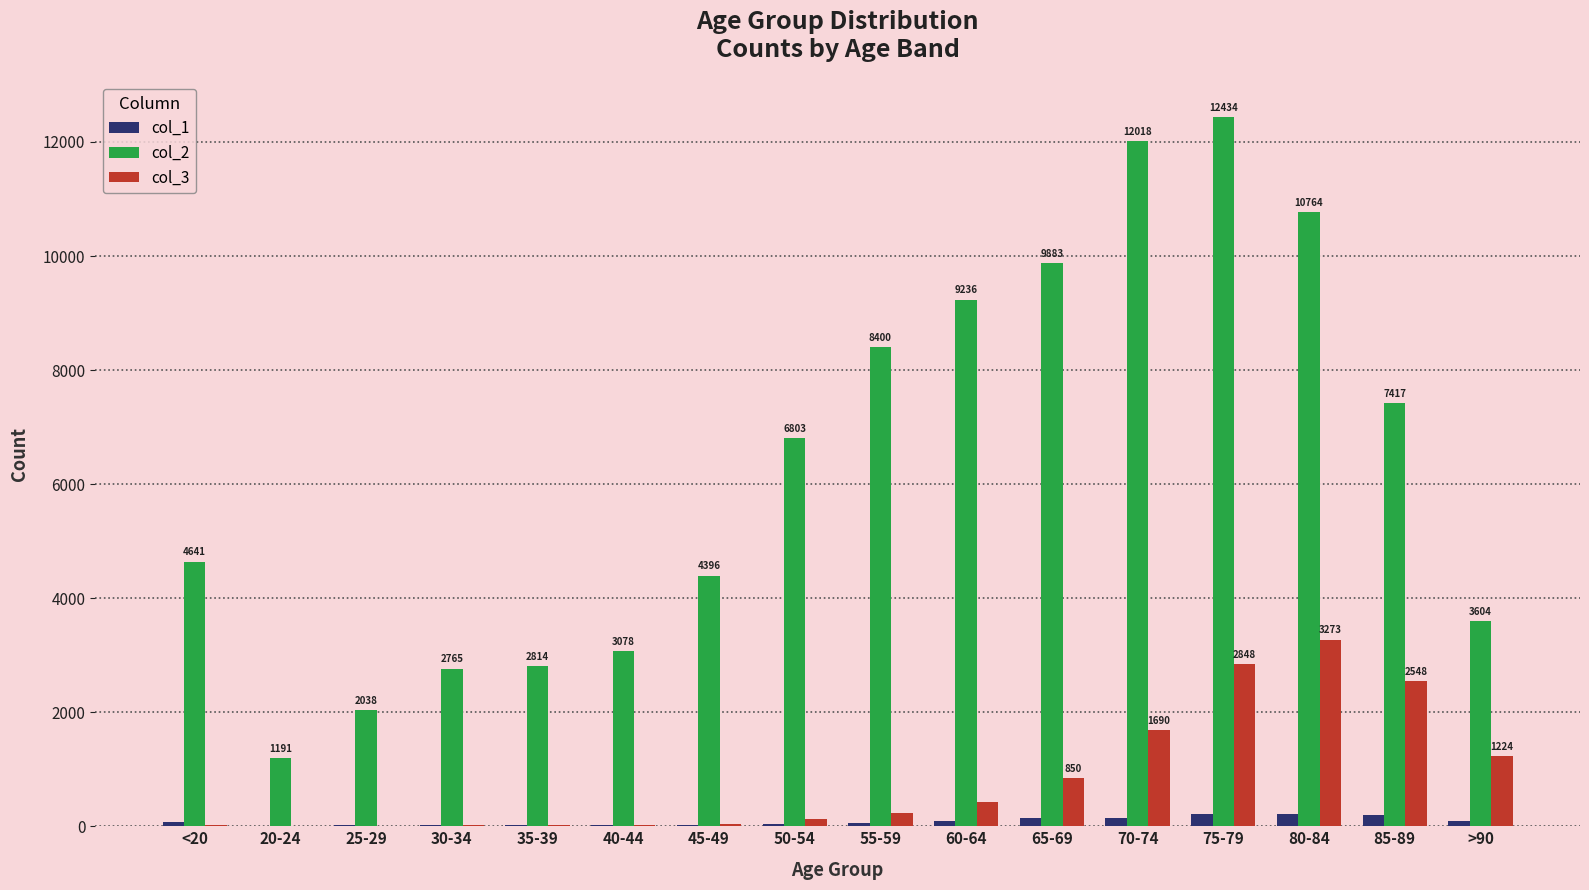

At which label does col_3 reach its peak?

80-84